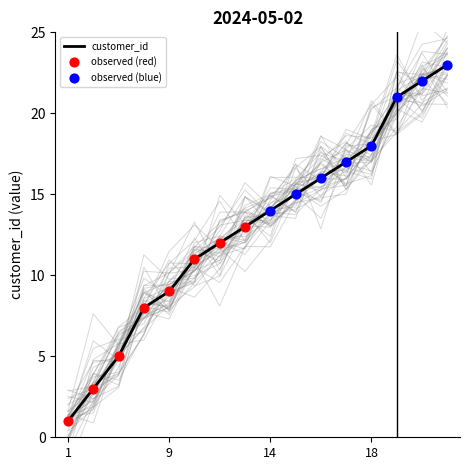

What is the maximum value for customer_id?

23